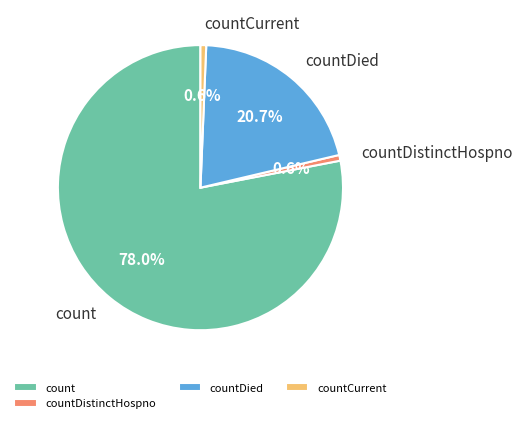

To the nearest percent, what percentage of the pie is count?

78%